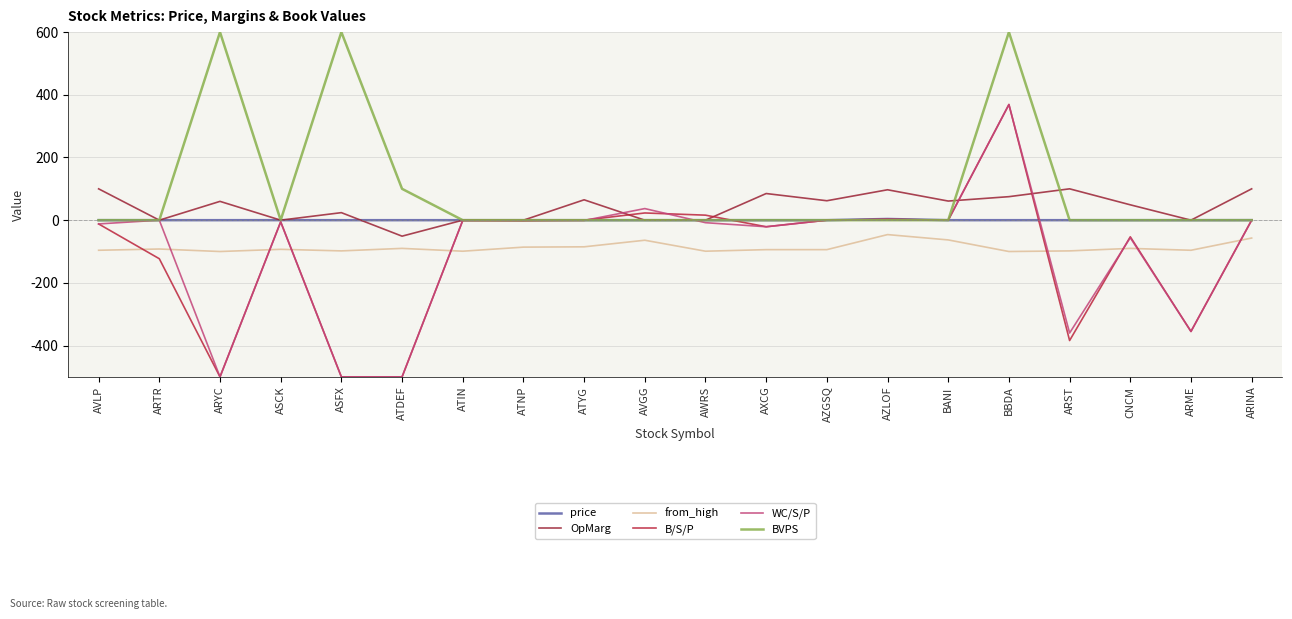

List the labels in order of BVPS value, largest first.

ARYC, ASFX, BBDA, ATDEF, AVLP, ARTR, ASCK, ATIN, ATNP, ATYG, AVGG, AWRS, AXCG, AZGSQ, AZLOF, BANI, ARST, CNCM, ARME, ARINA